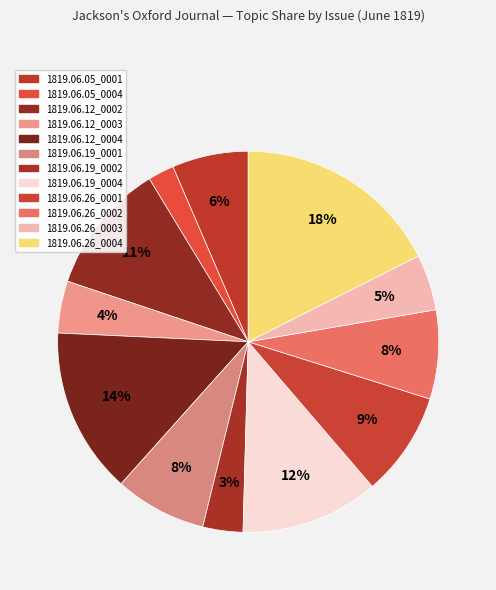

Rank the categories by value from highest to lowest.

1819.06.26_0004, 1819.06.12_0004, 1819.06.19_0004, 1819.06.12_0002, 1819.06.26_0001, 1819.06.19_0001, 1819.06.26_0002, 1819.06.05_0001, 1819.06.26_0003, 1819.06.12_0003, 1819.06.19_0002, 1819.06.05_0004